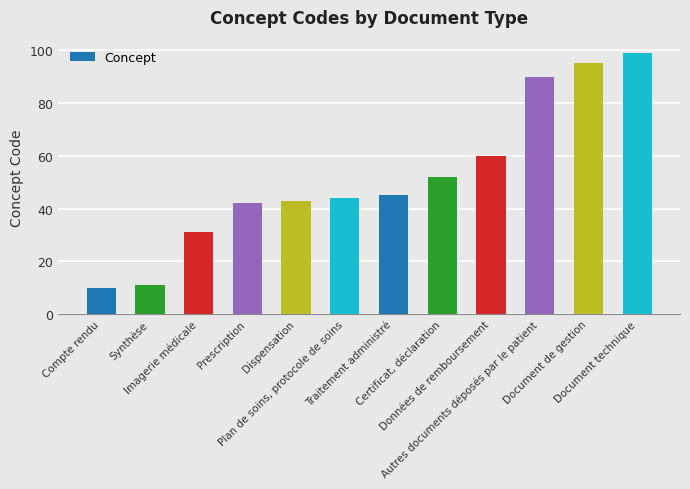

List the labels in order of value, largest first.

Document technique, Document de gestion, Autres documents déposés par le patient, Données de remboursement, Certificat, déclaration, Traitement administré, Plan de soins, protocole de soins, Dispensation, Prescription, Imagerie médicale, Synthèse, Compte rendu